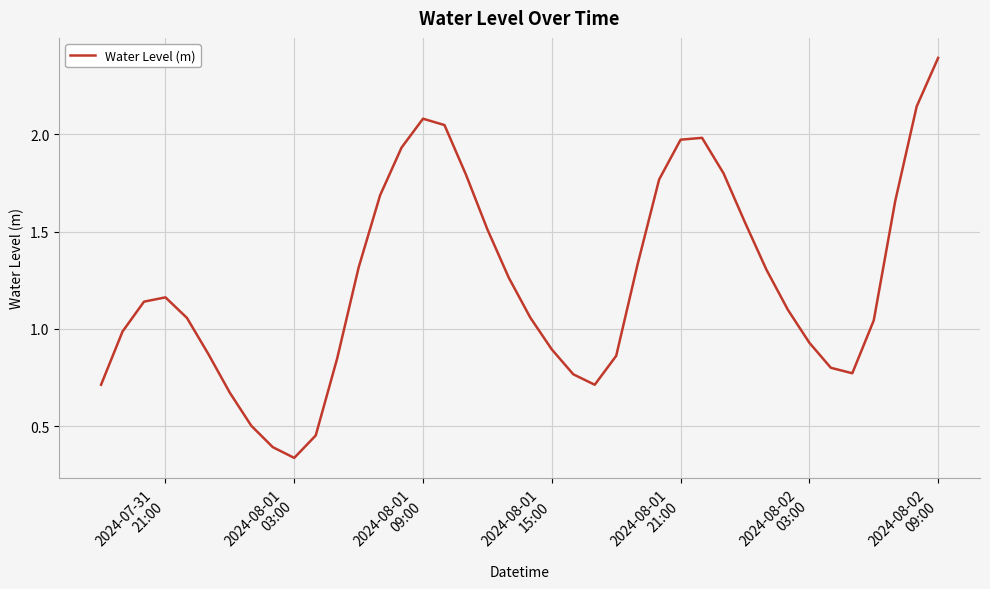

Does the chart have visible grid lines?

Yes